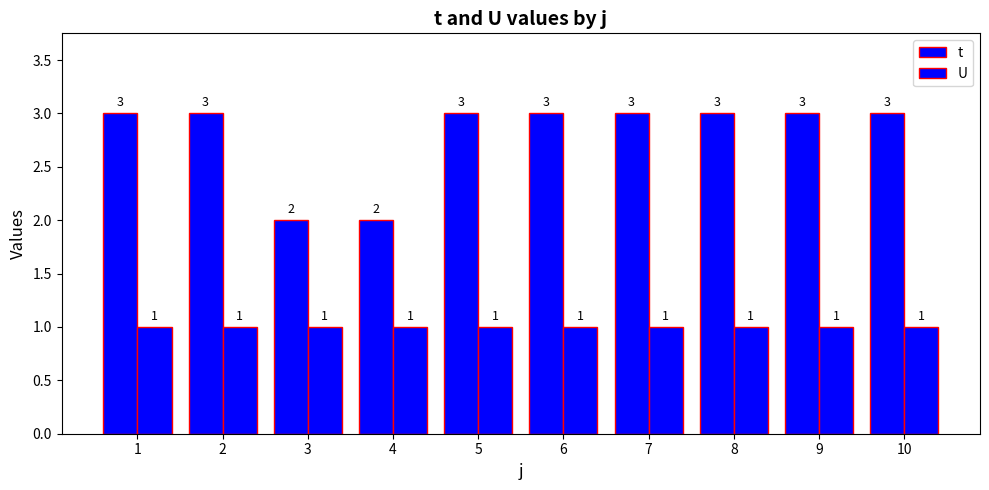

True or false: t has a value of 5 at 10.

False